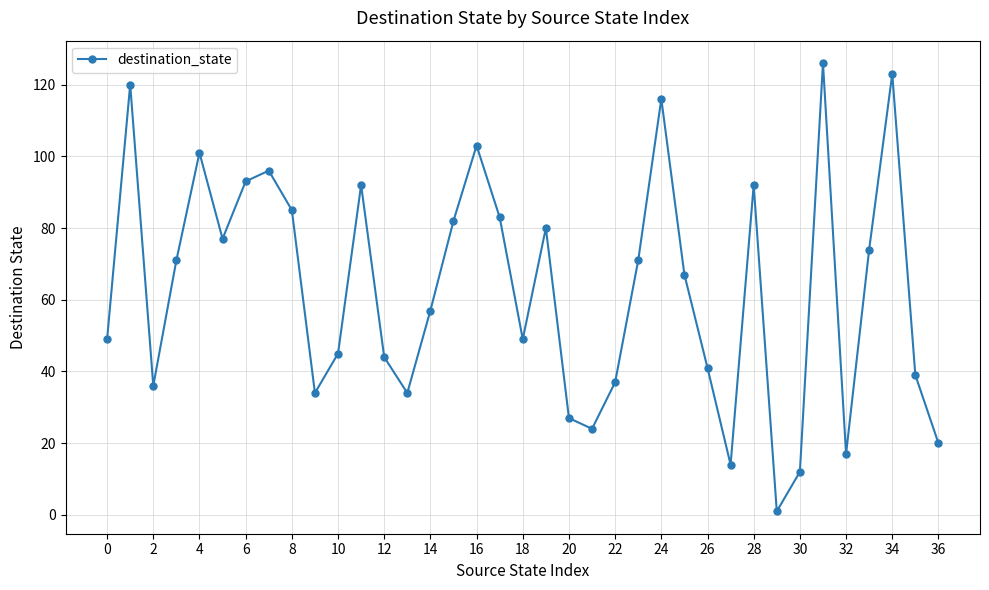

True or false: there are more than 0 points higher than both neighbors.

True